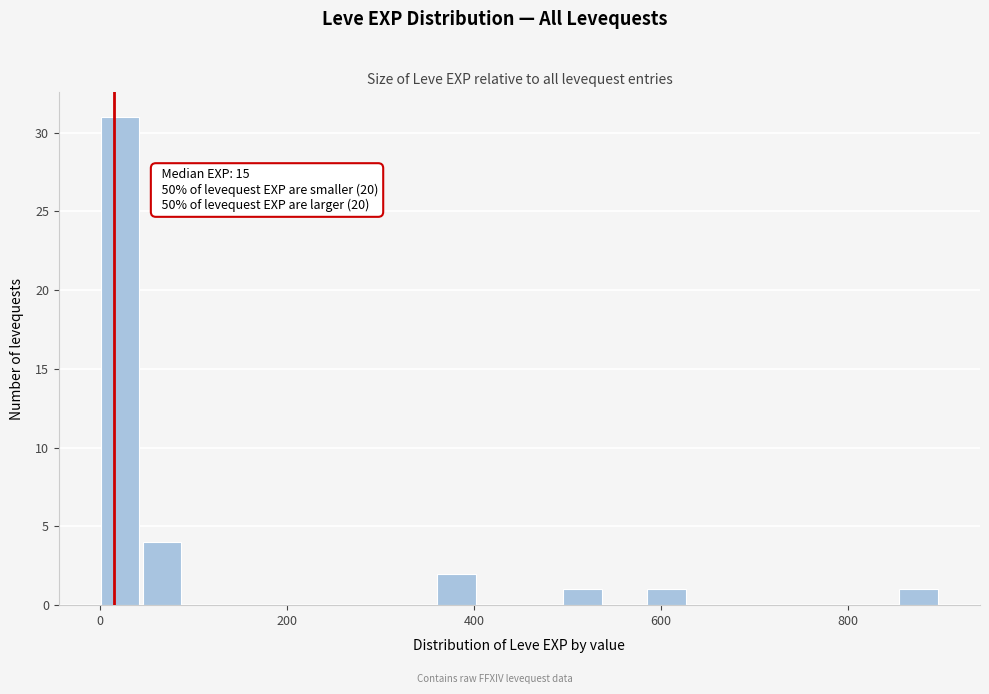

Read against the x-axis, roughly where is the centre of the tallest bar?

20